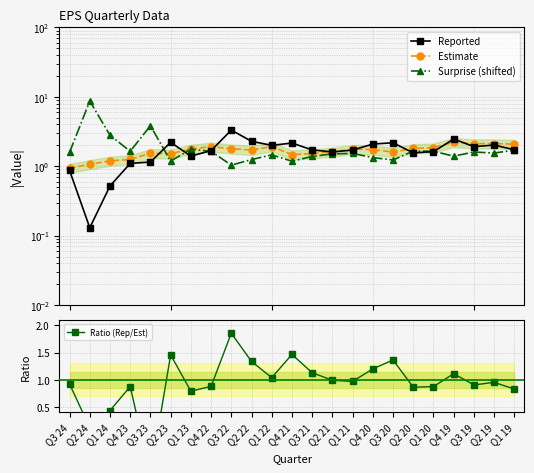

How many times do Ratio (Rep/Est) and Reported cross each other?

1